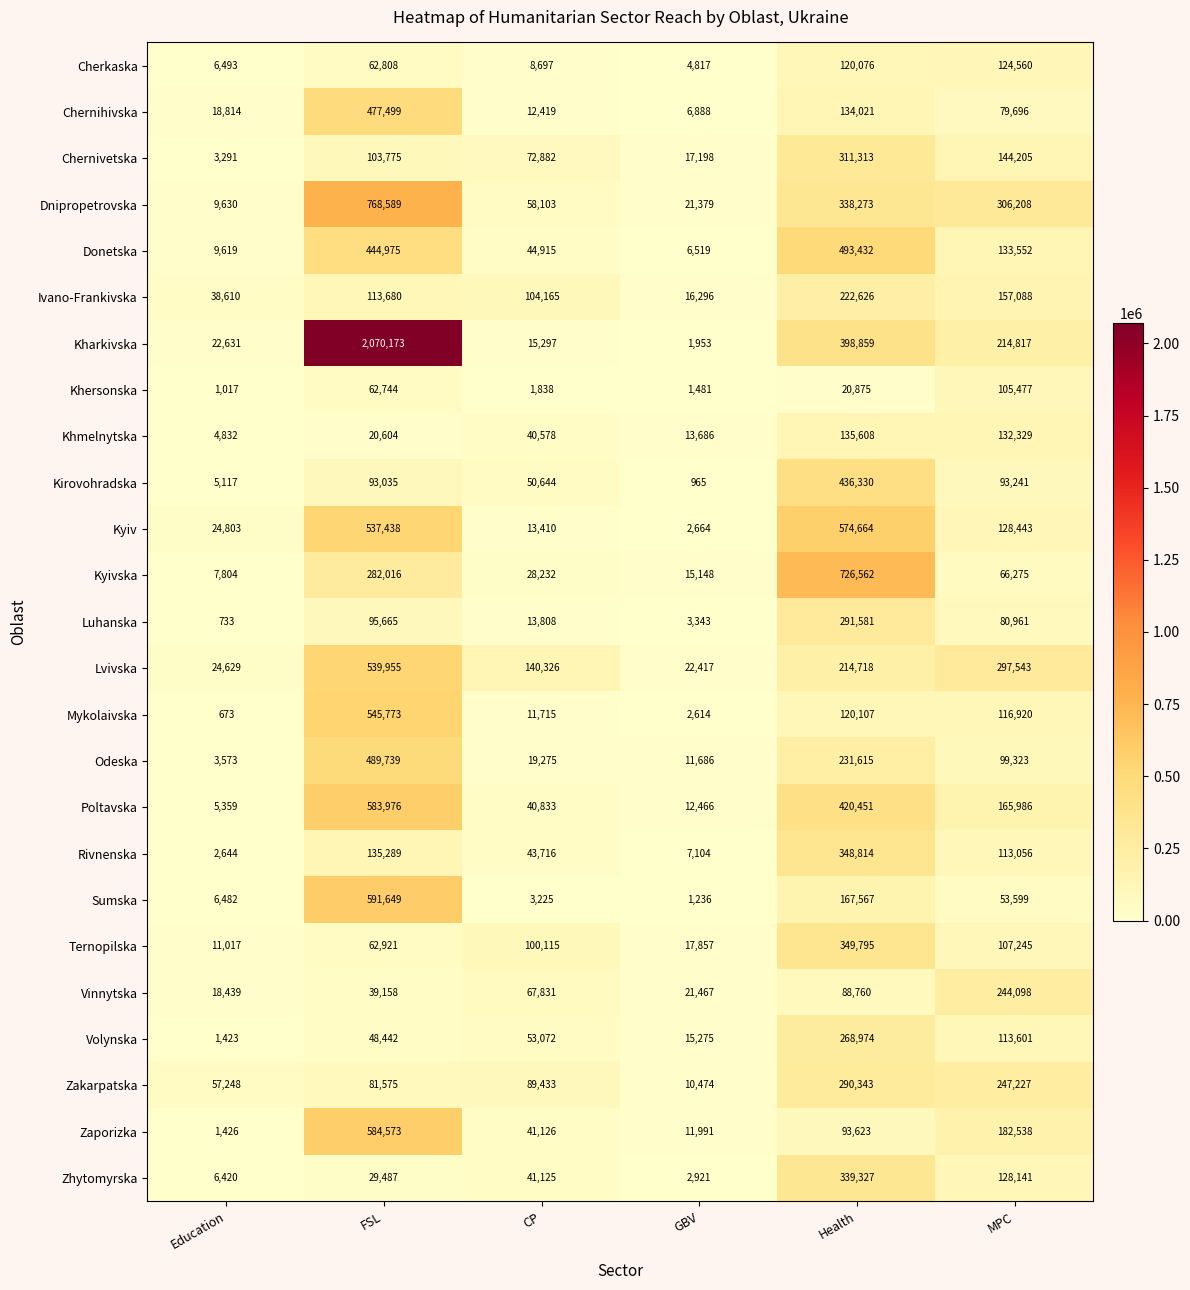

Which series changed the most between Education and CP?

Lvivska